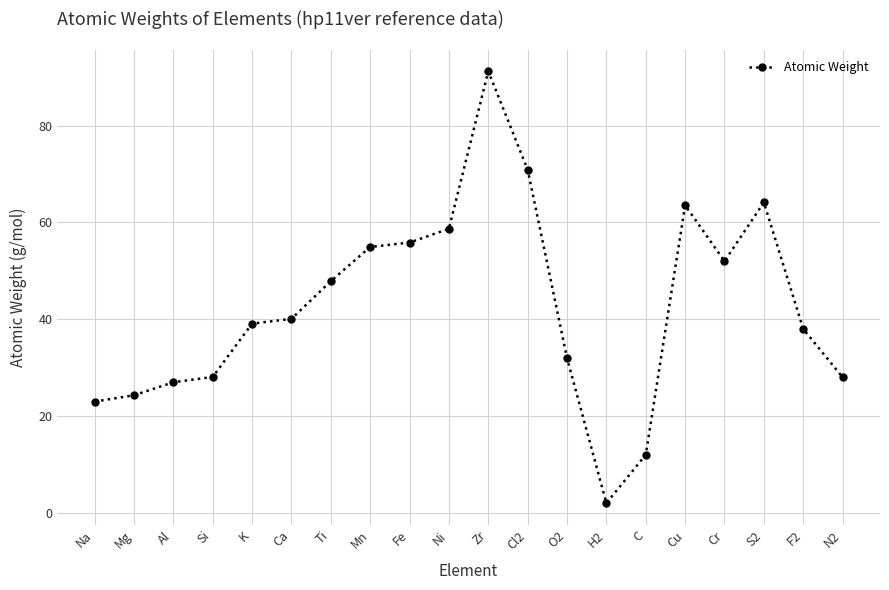

Does the chart have visible grid lines?

Yes